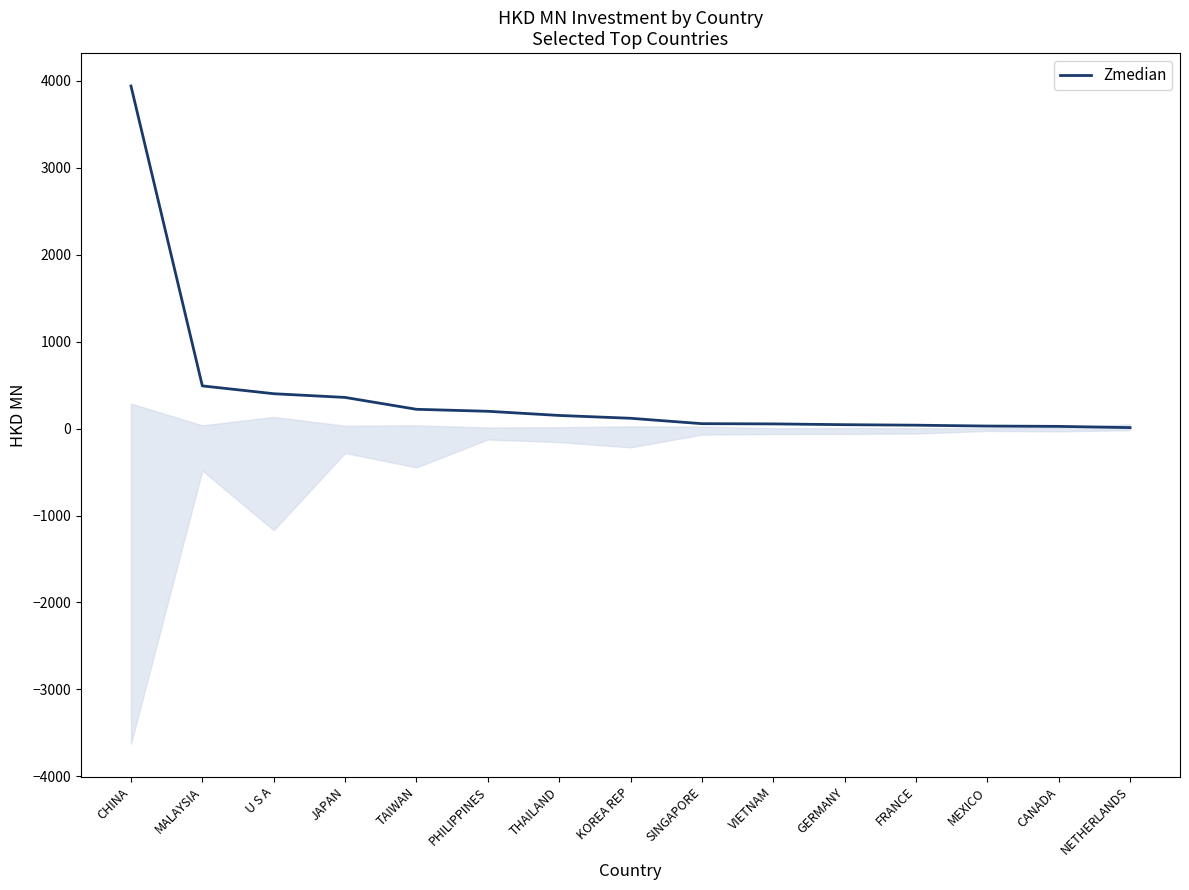

Rank the categories by value from highest to lowest.

CHINA, MALAYSIA, U S A, JAPAN, TAIWAN, PHILIPPINES, THAILAND, KOREA REP, SINGAPORE, VIETNAM, GERMANY, FRANCE, MEXICO, CANADA, NETHERLANDS